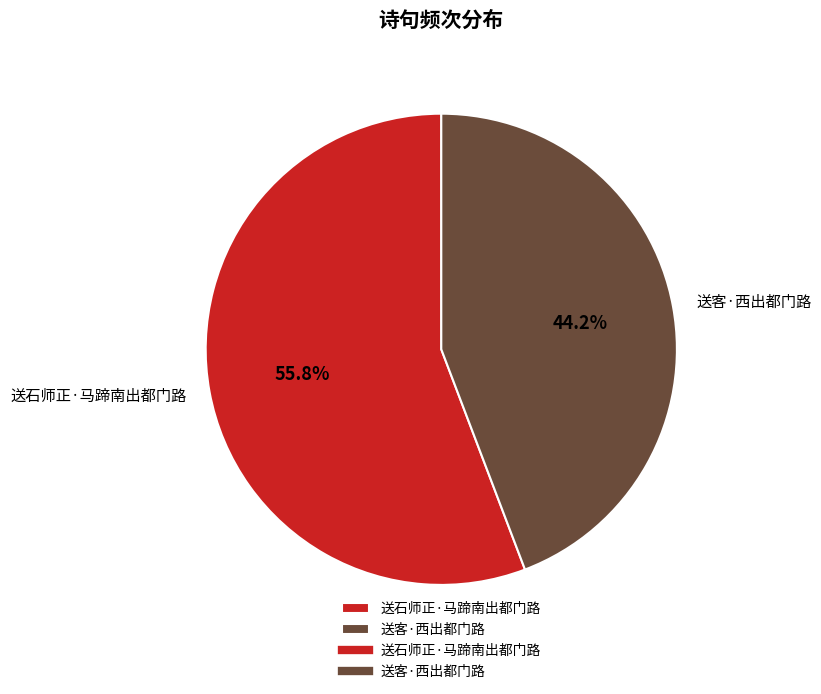

True or false: 送客·西出都门路 accounts for 31% of the total.

False